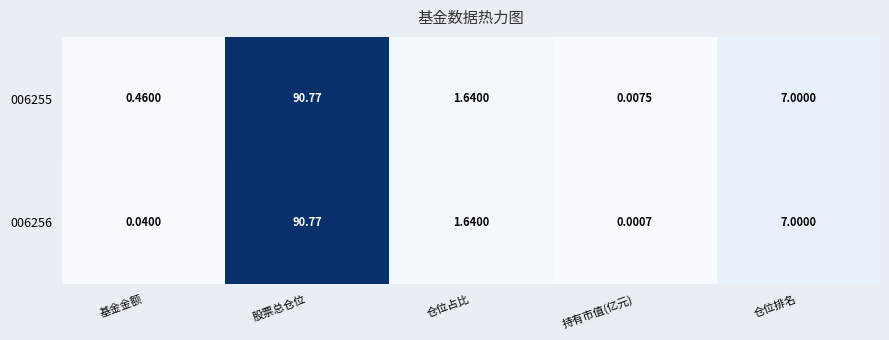

Where does the 006256 series first go above 1?

股票总仓位